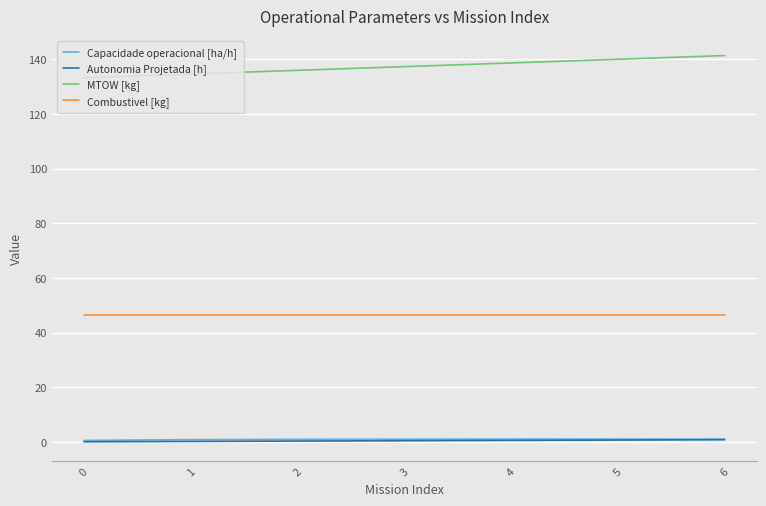

What are all the series names shown in the legend?

Capacidade operacional [ha/h], Autonomia Projetada [h], MTOW [kg], Combustivel [kg]